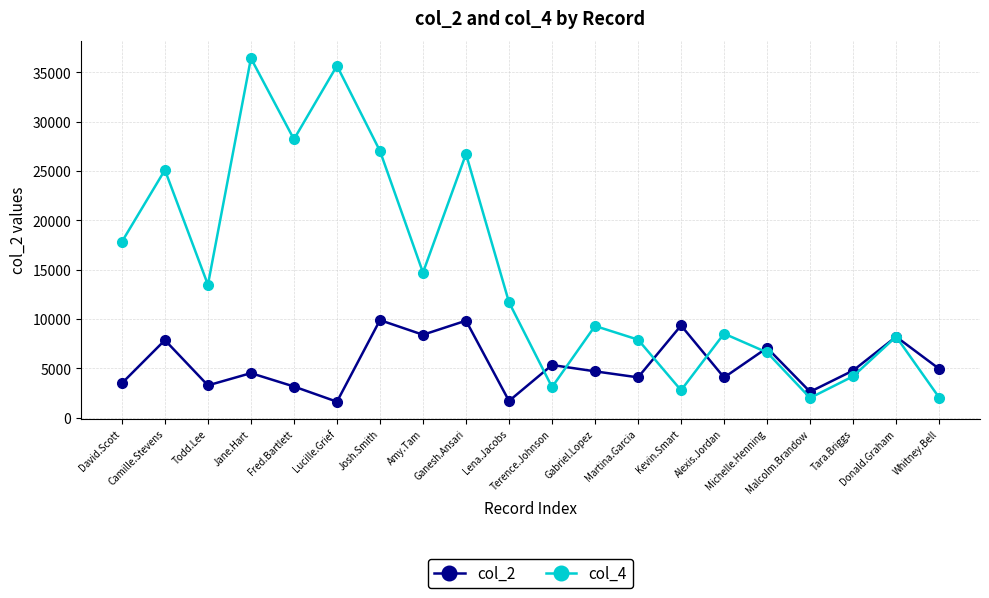

At how many categories does at least one series exceed 31397?

2